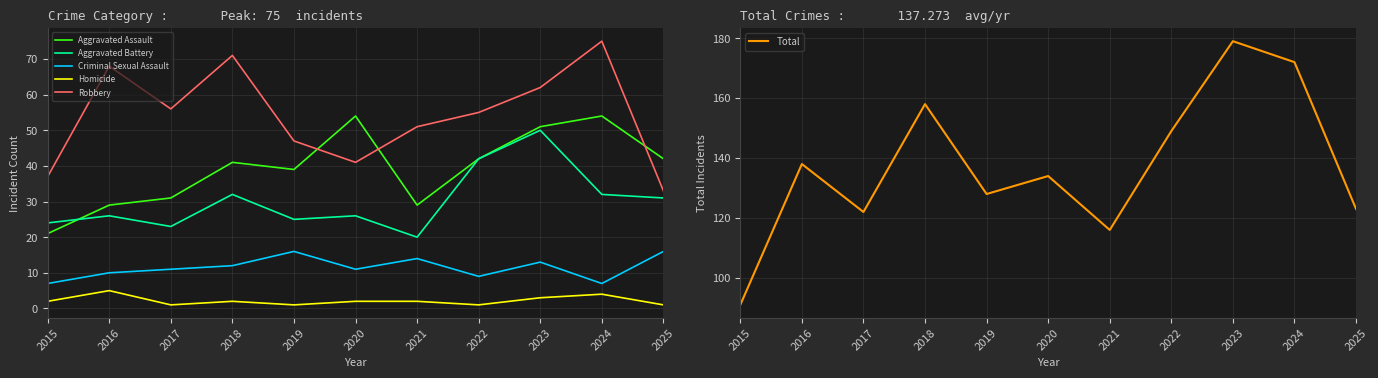

True or false: Homicide has a value of 1 at 2018.

False